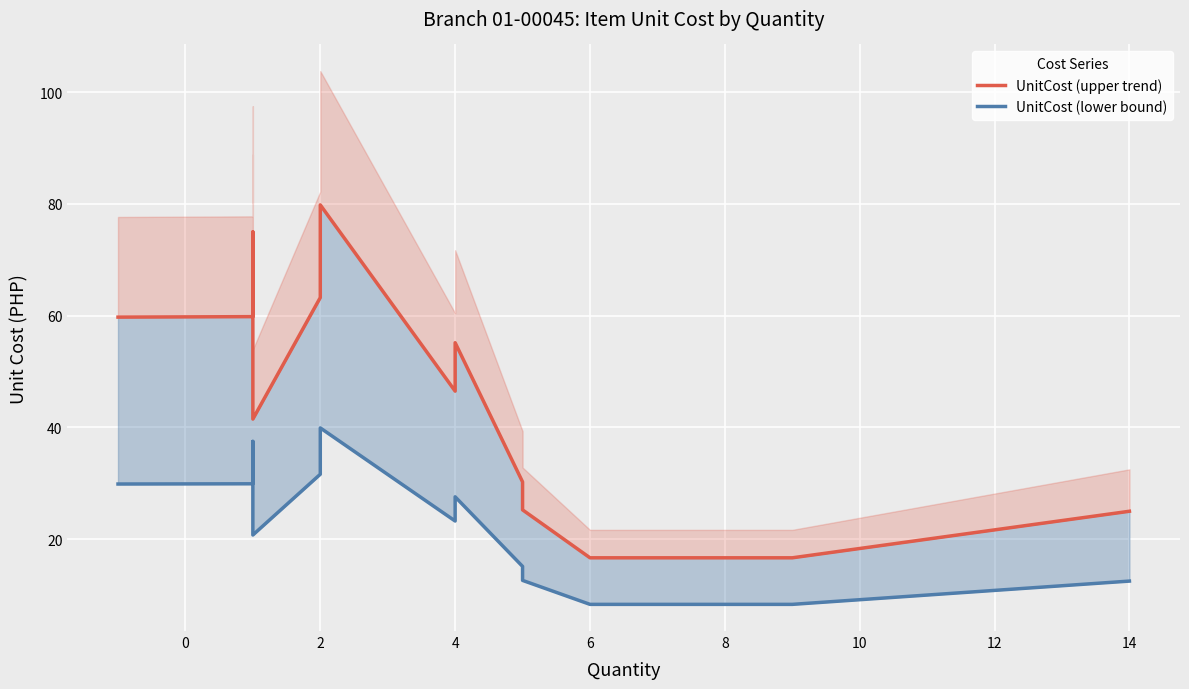

Which series changed the most between 2 and 14?

UnitCost (upper trend)